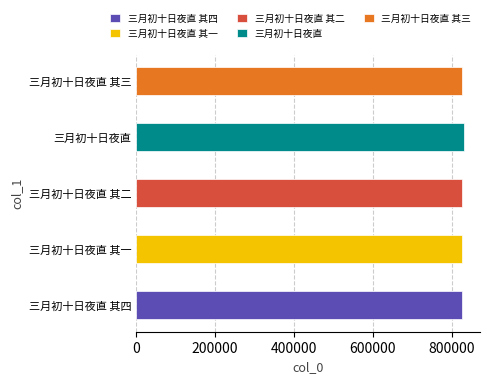

What is the ratio of the value at 三月初十日夜直 其二 to the value at 三月初十日夜直 其三?

1.0